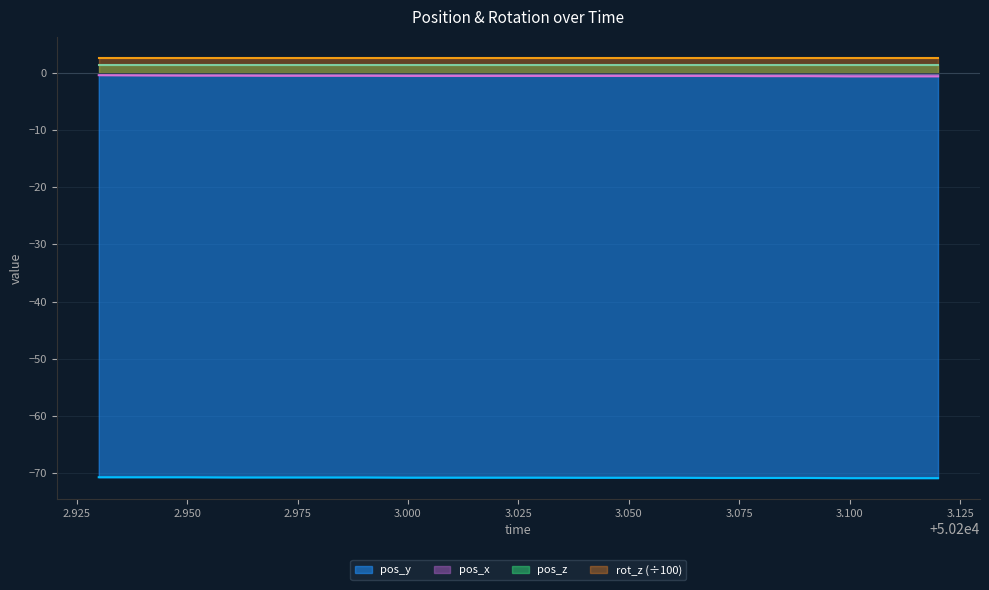

True or false: pos_y and rot_z (÷100) intersect in this chart.

False